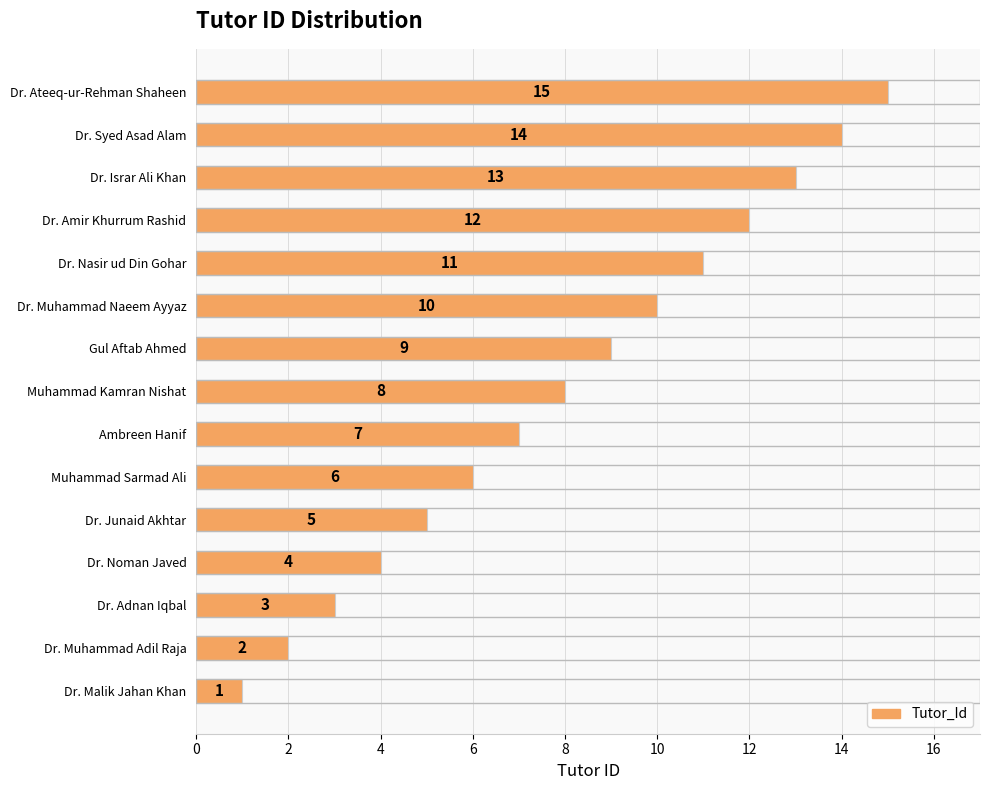

List the labels in order of value, smallest first.

Dr. Malik Jahan Khan, Dr. Muhammad Adil Raja, Dr. Adnan Iqbal, Dr. Noman Javed, Dr. Junaid Akhtar, Muhammad Sarmad Ali, Ambreen Hanif, Muhammad Kamran Nishat, Gul Aftab Ahmed, Dr. Muhammad Naeem Ayyaz, Dr. Nasir ud Din Gohar, Dr. Amir Khurrum Rashid, Dr. Israr Ali Khan, Dr. Syed Asad Alam, Dr. Ateeq-ur-Rehman Shaheen